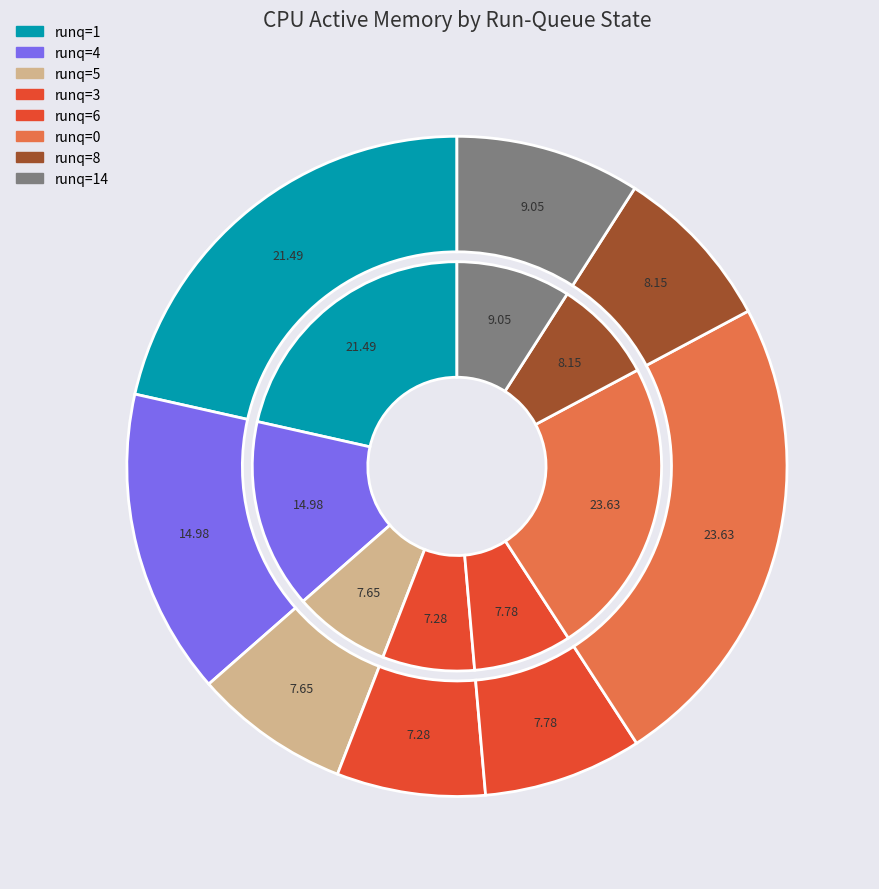

The 7 slice represents 8% of the pie. True or false?

True